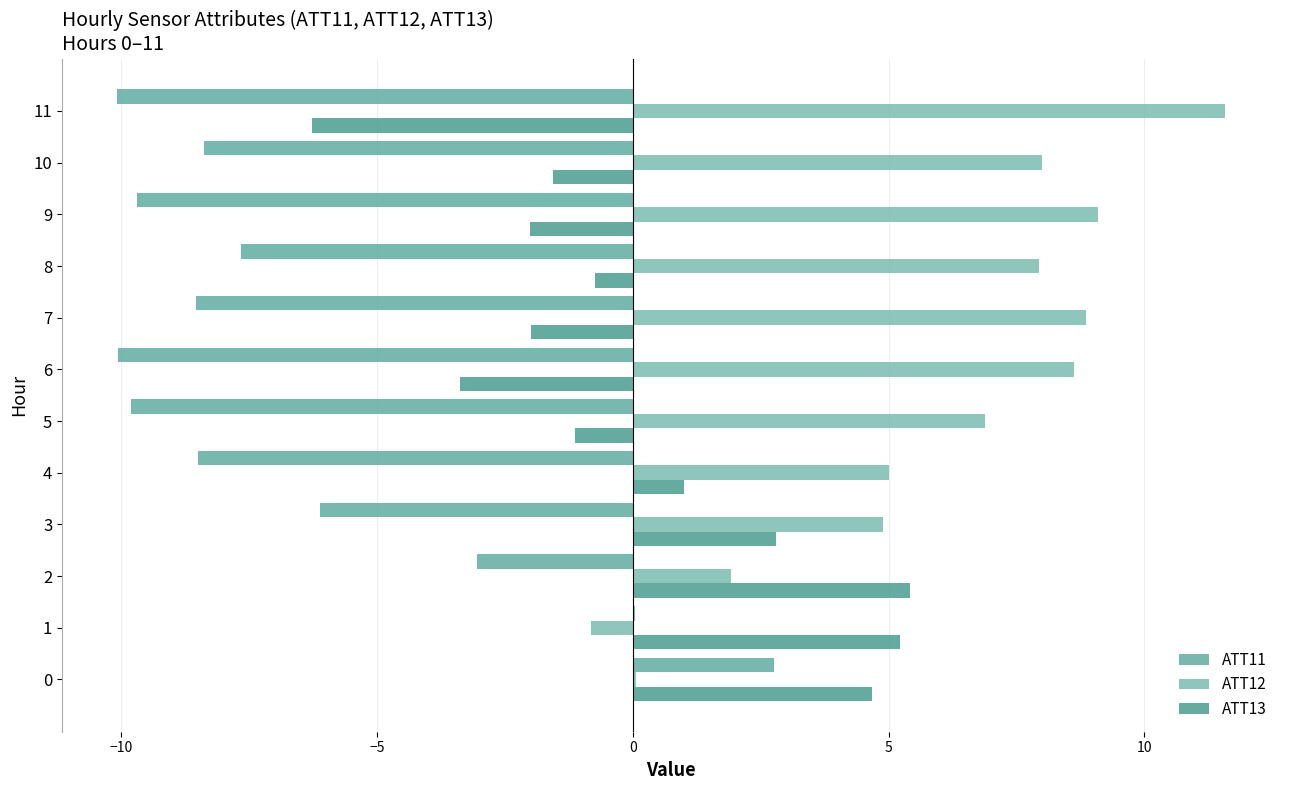

Count the number of data series in this chart.

3